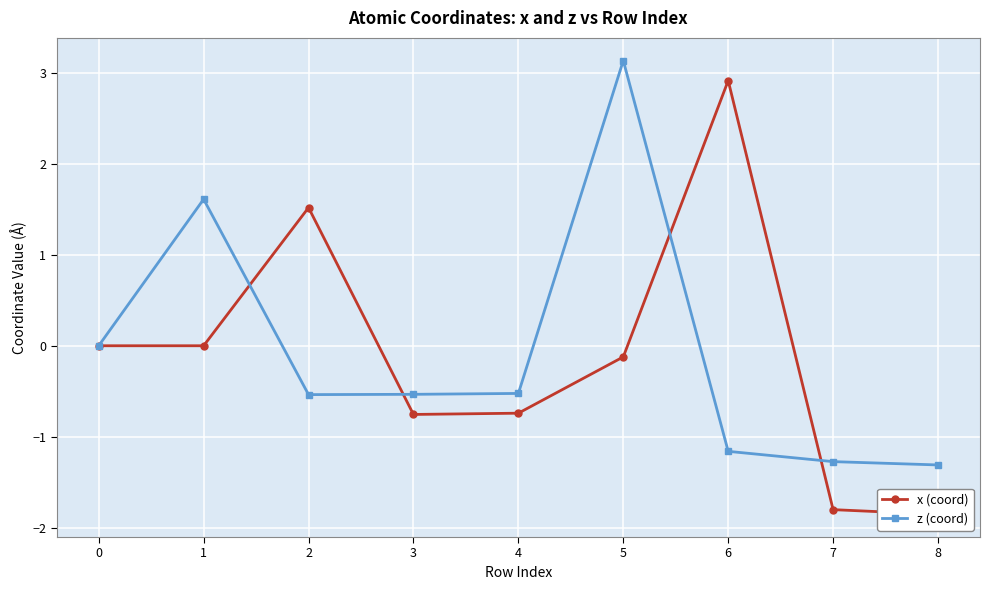

What value does the z (coord) series have at 3?

-0.5